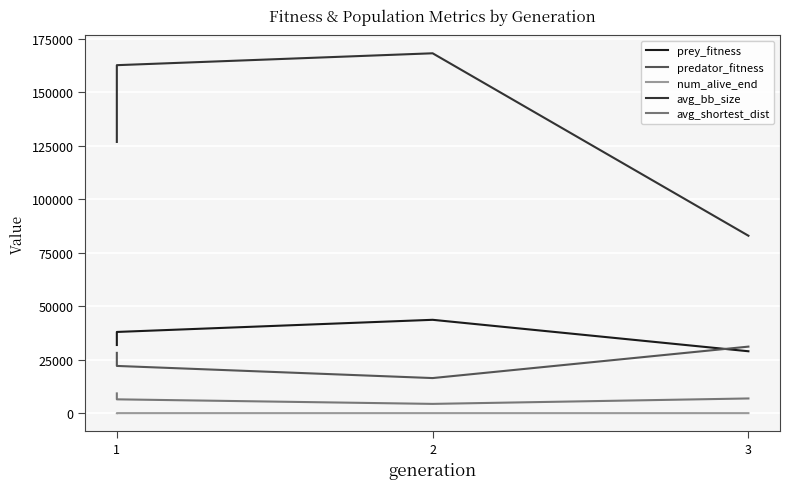

What is the maximum value for prey_fitness?

43611.0